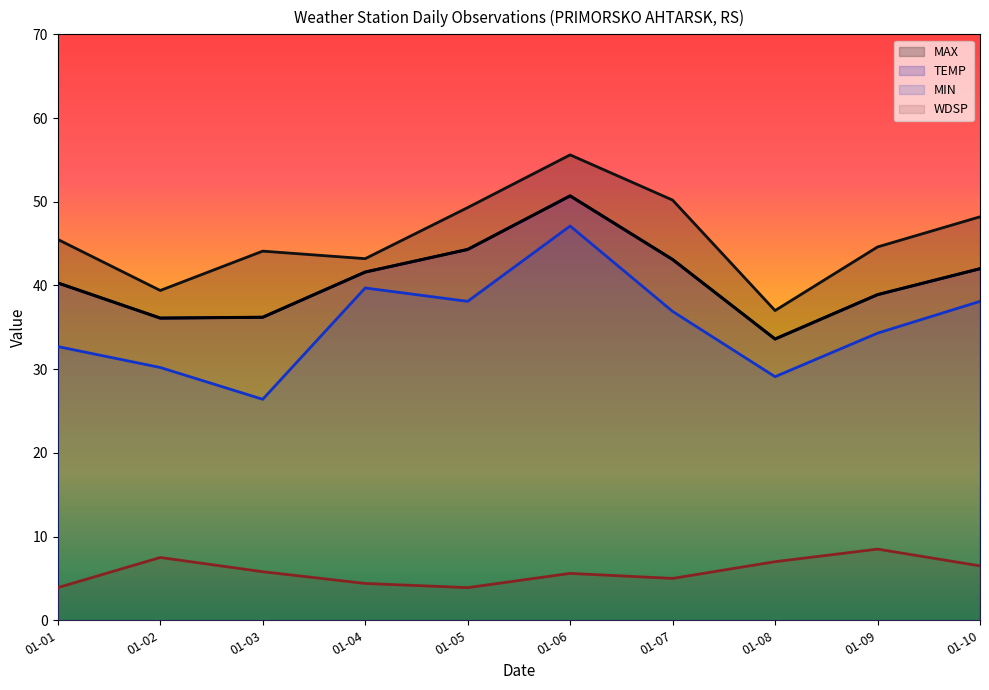

What is the spread (max minus min) of values at 01-01?

41.6